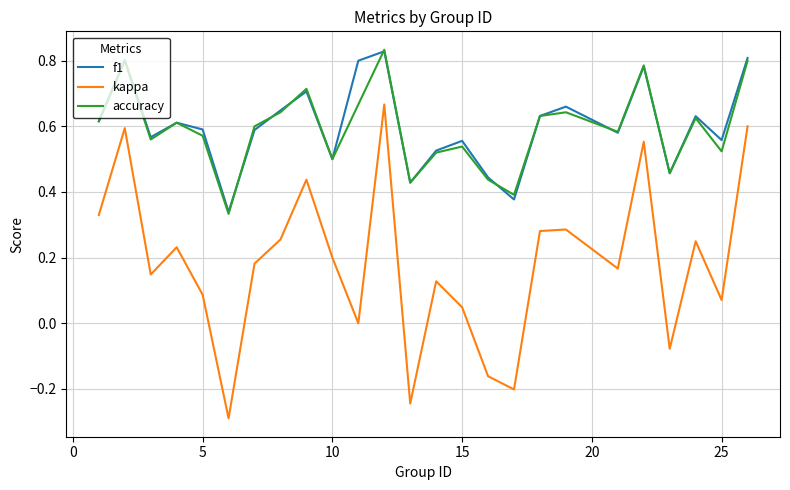

True or false: f1 and kappa intersect in this chart.

False